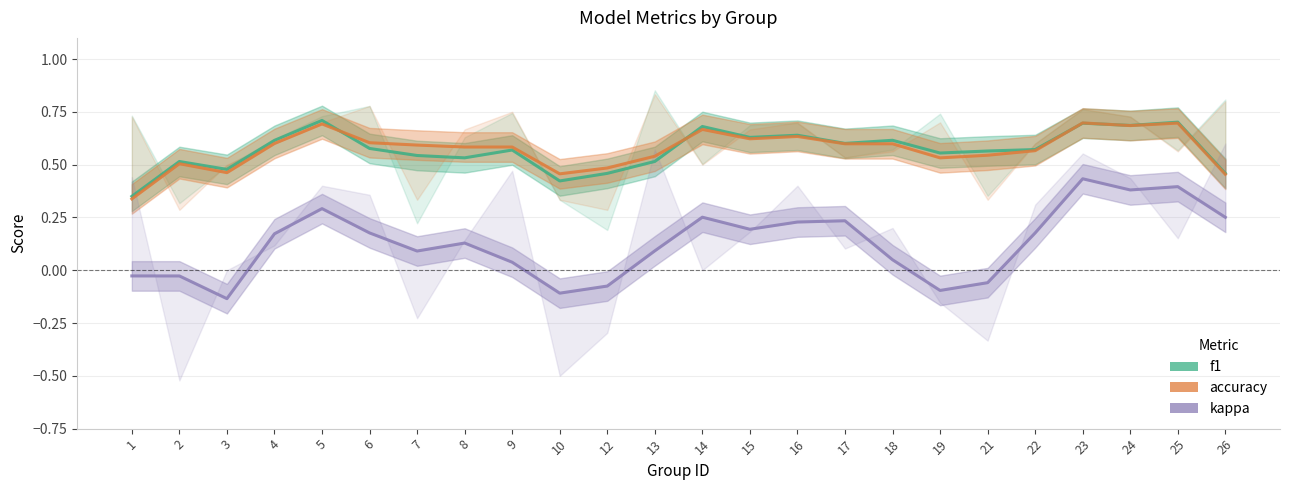

True or false: f1 has a value of 0.1 at 3.

False